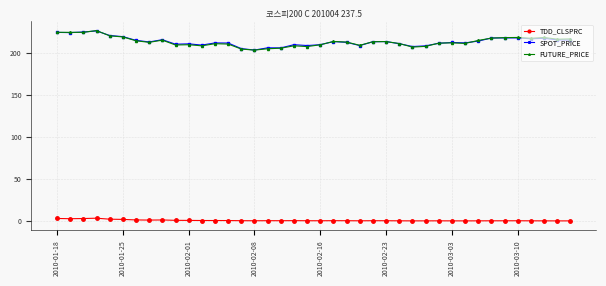

What is the difference between the maximum and minimum values in the SPOT_PRICE series?

22.8